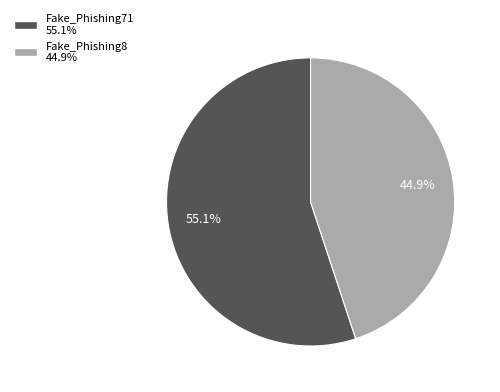

Is there any slice that represents more than half of the pie?

Yes